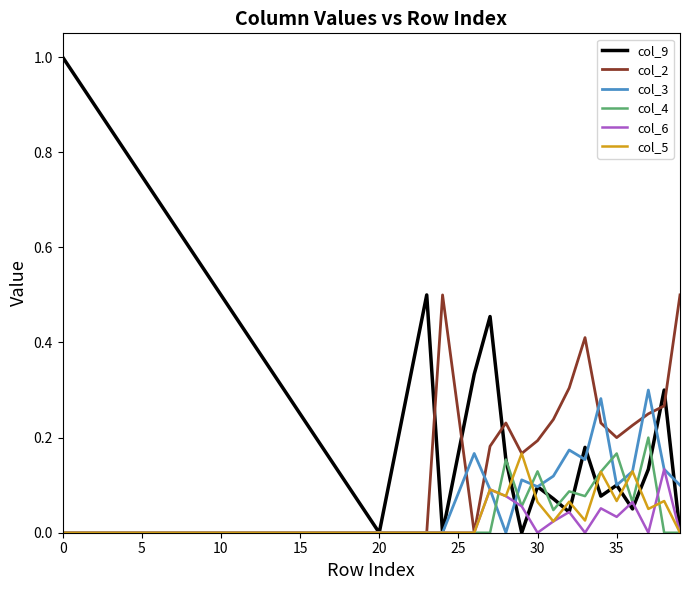

Which series has the widest spread of values?

col_9